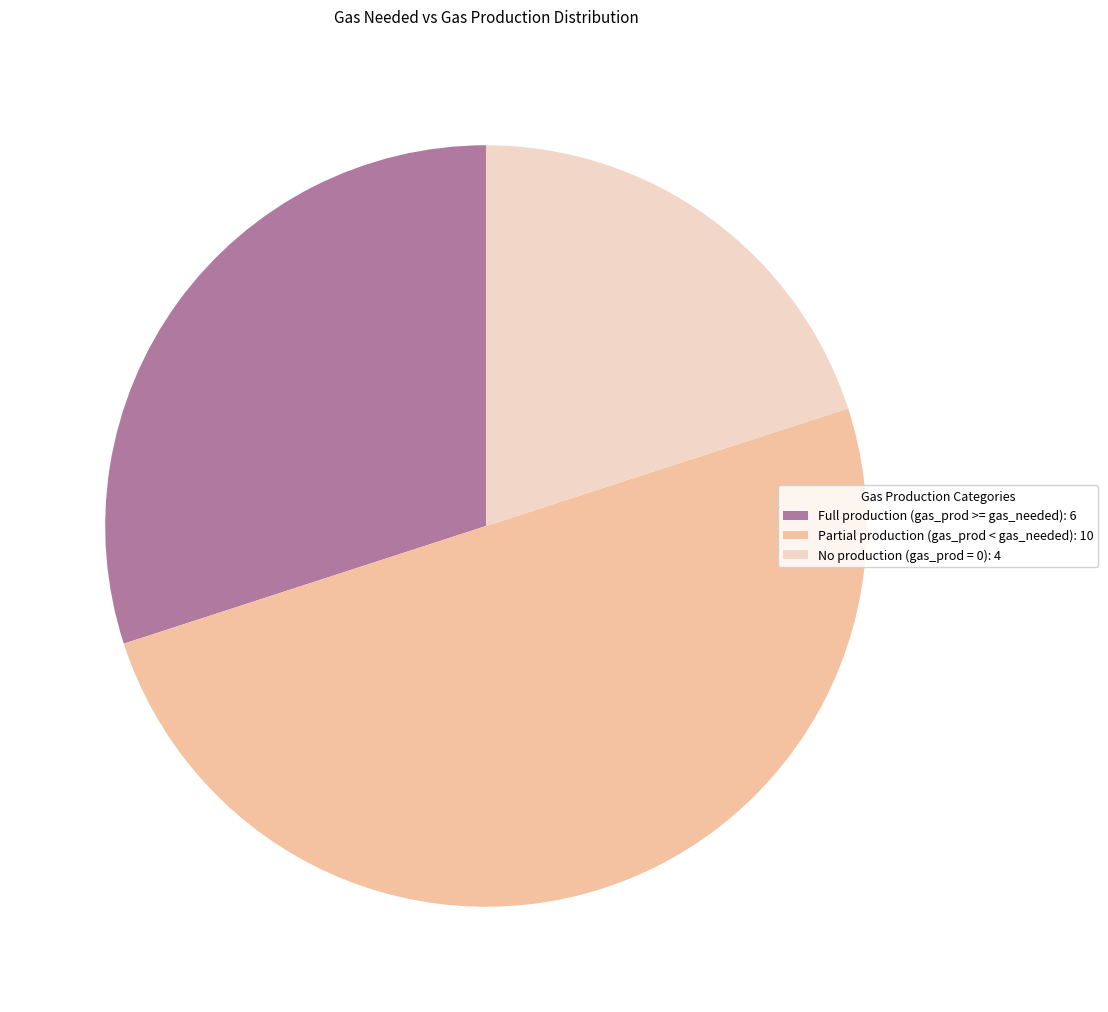

What is the ratio of the value at No production (gas_prod = 0): 4 to the value at Full production (gas_prod >= gas_needed): 6?

0.7